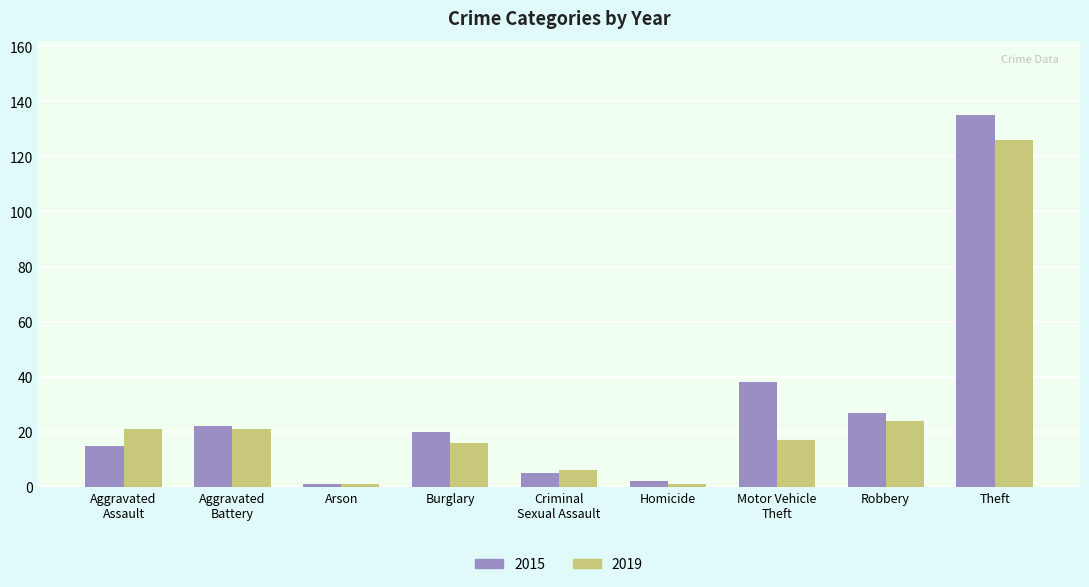

What is the label of the 3rd bar from the right?

Motor Vehicle
Theft